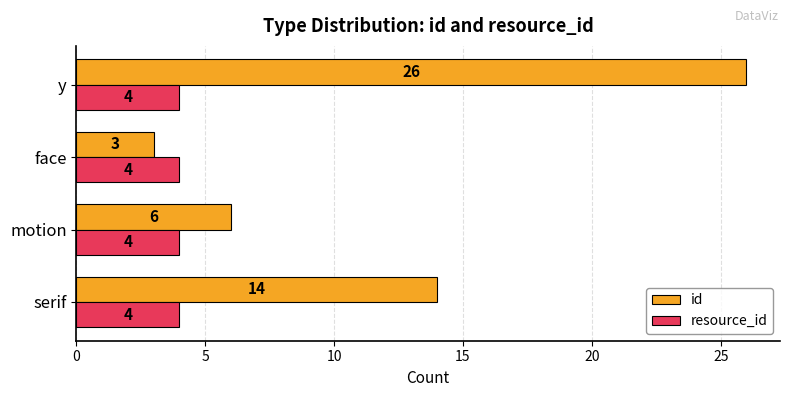

What is the sum of all id values?

49